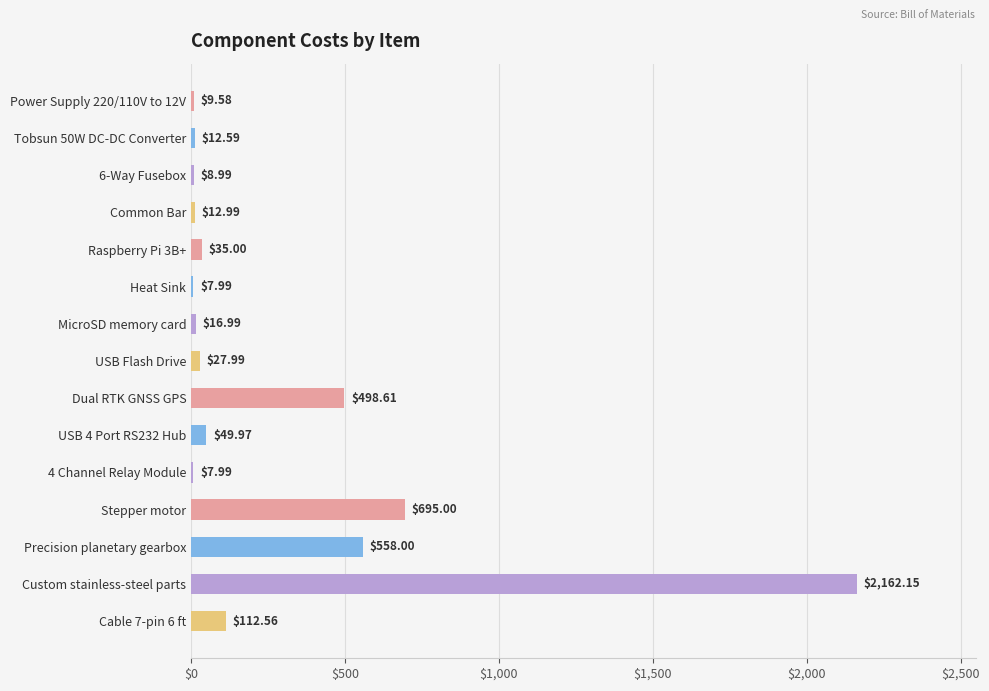

What is the label of the 2nd bar from the bottom?

Custom stainless-steel parts